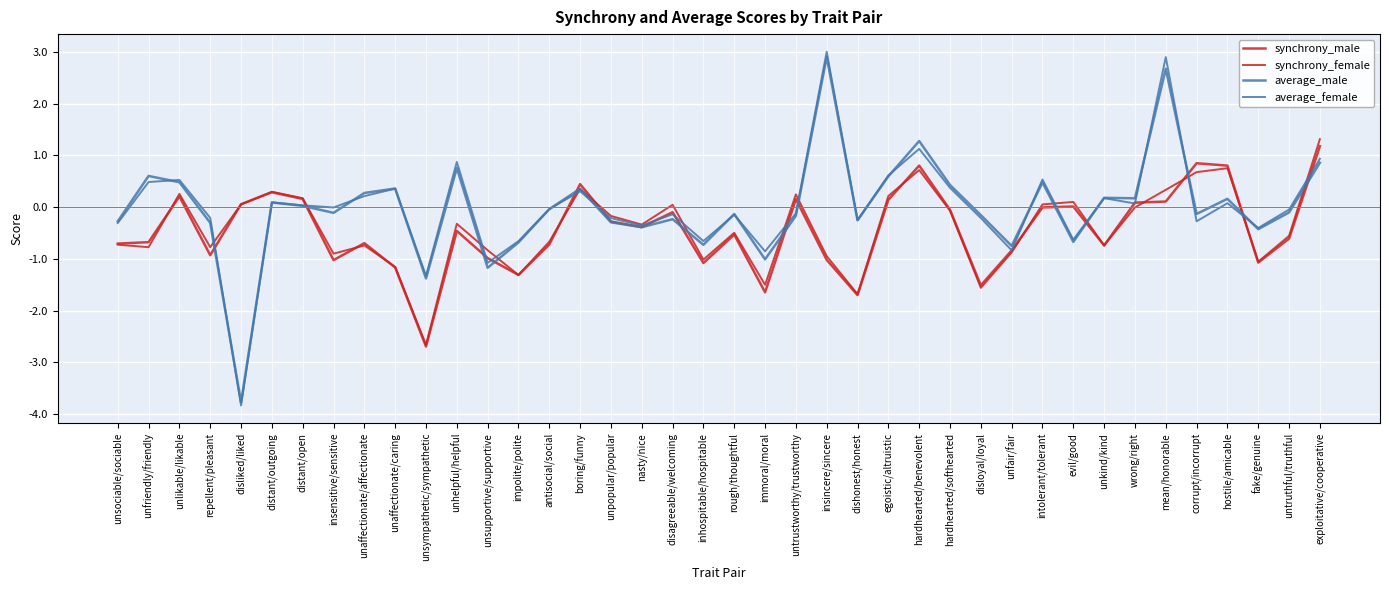

The synchrony_female series shows 0.0 at disagreeable/welcoming. True or false?

True